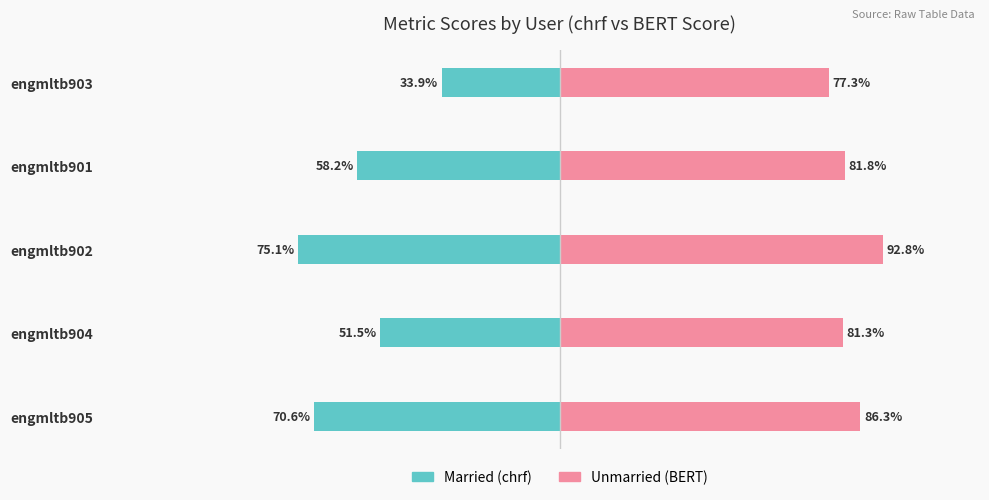

Reading right to left, extract all data points from this chart.

Married: -0.3	-0.6	-0.8	-0.5	-0.7
Unmarried: 0.8	0.8	0.9	0.8	0.9